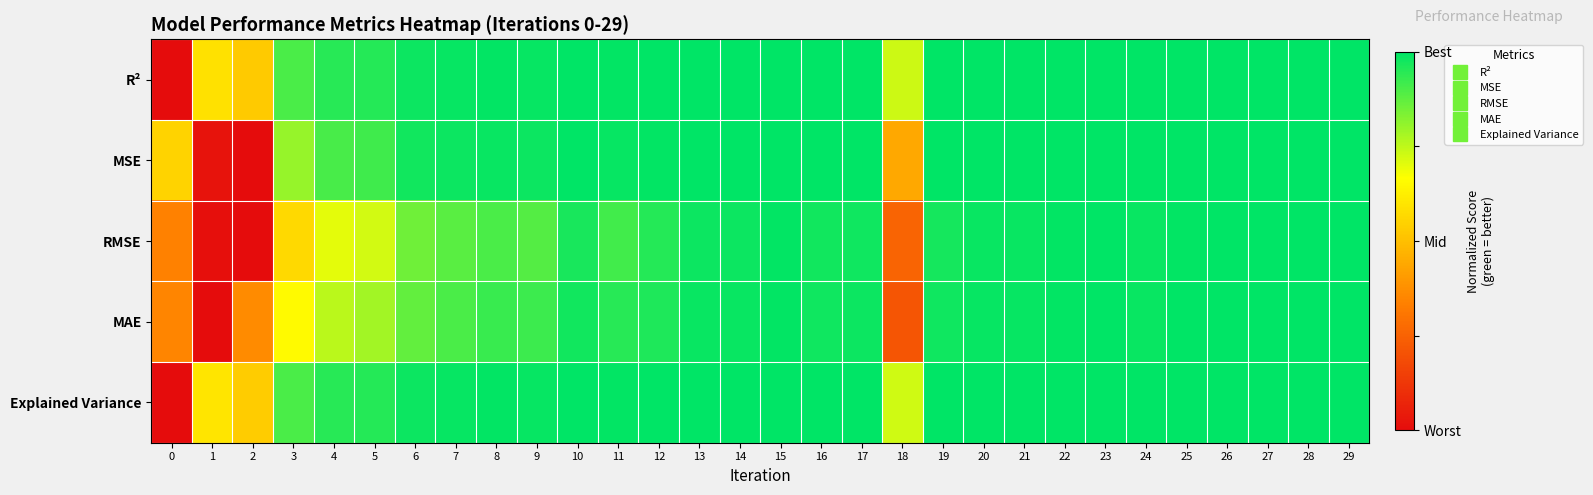

Rank the series by their maximum value, from highest to lowest.

R², MSE, RMSE, MAE, Explained Variance